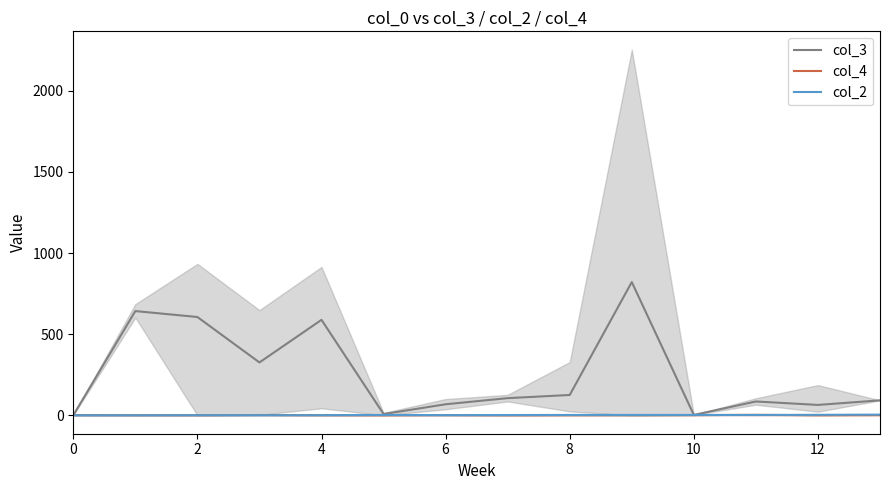

What is the sum of the col_2 values at 10 and 8?

6.0